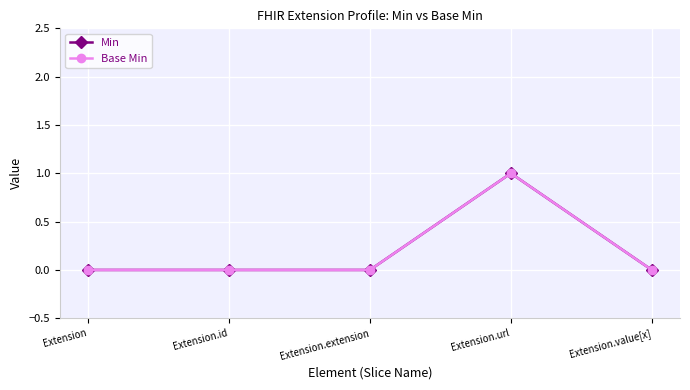

Is the value of Base Min at Extension.value[x] greater than the value of Min at Extension.url?

No